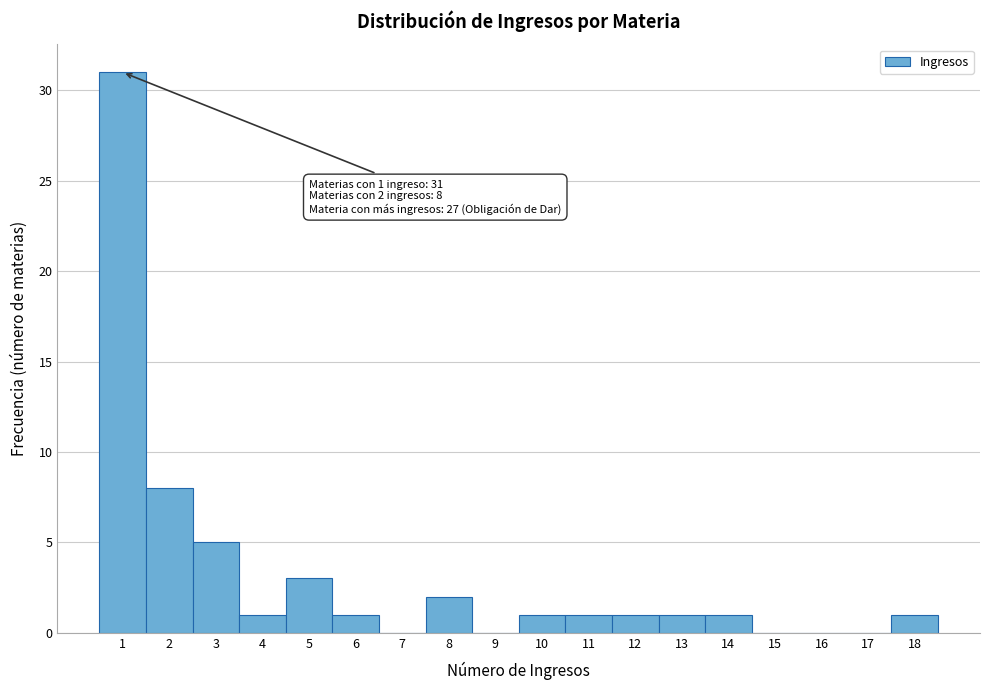

Over which range of the x-axis is the bar tallest?

0.5 to 1.5